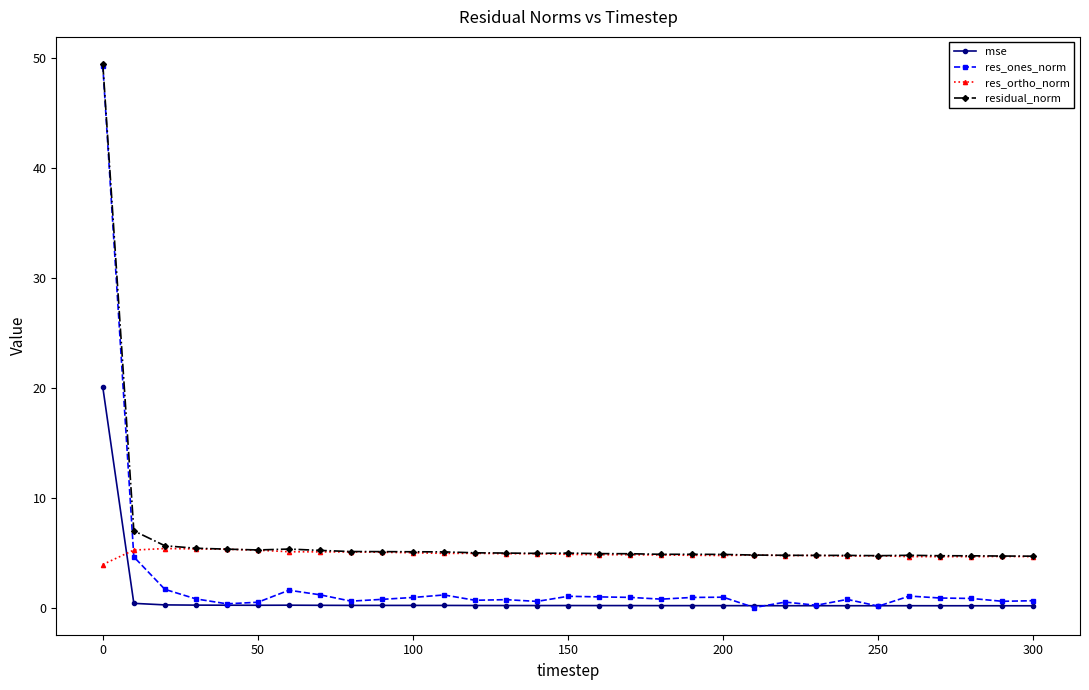

True or false: res_ones_norm and res_ortho_norm intersect in this chart.

True